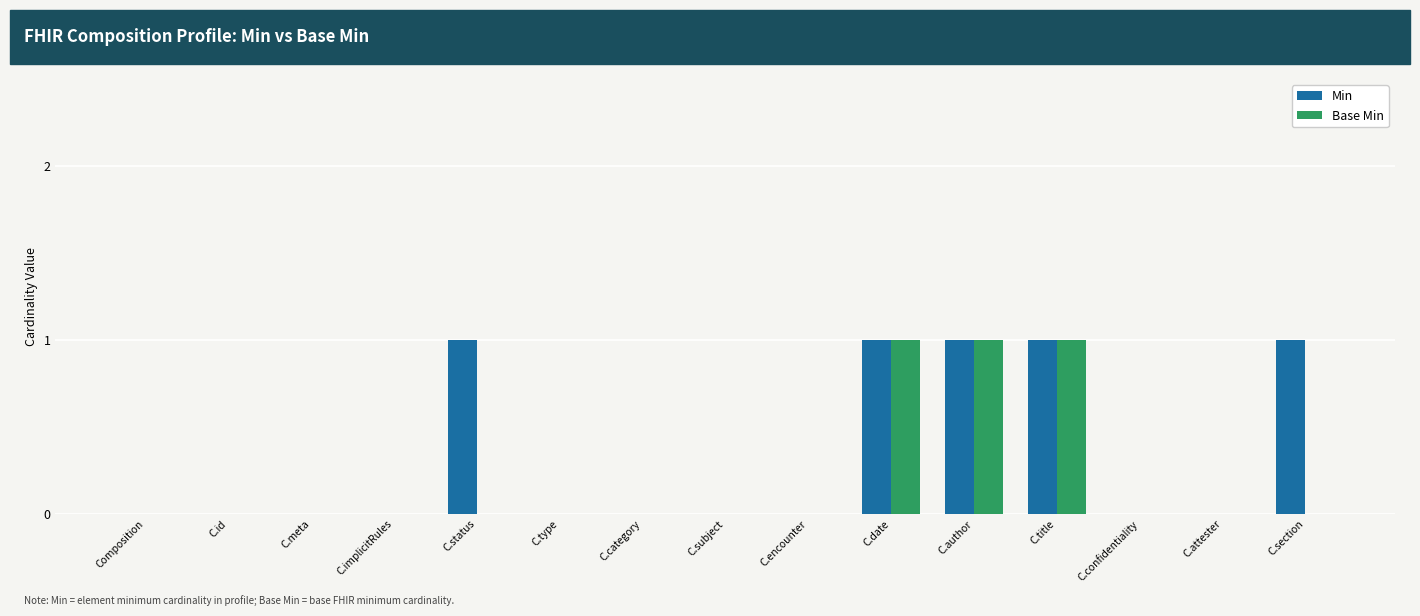

Between Composition and C.status, which series saw the biggest shift?

Min